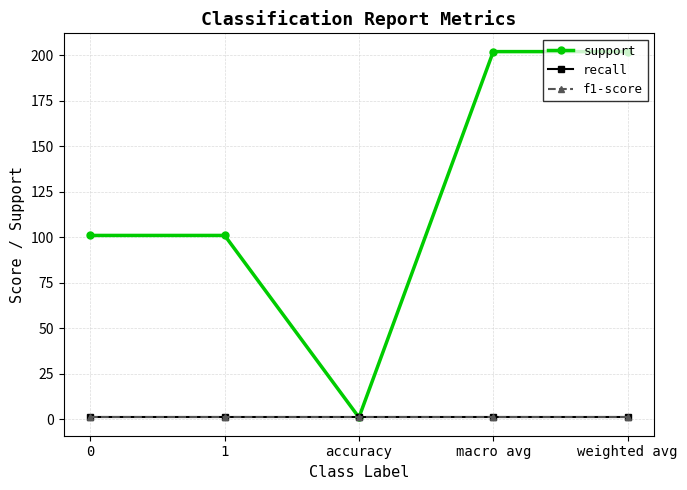

What is the label of the 2nd point from the left?

1